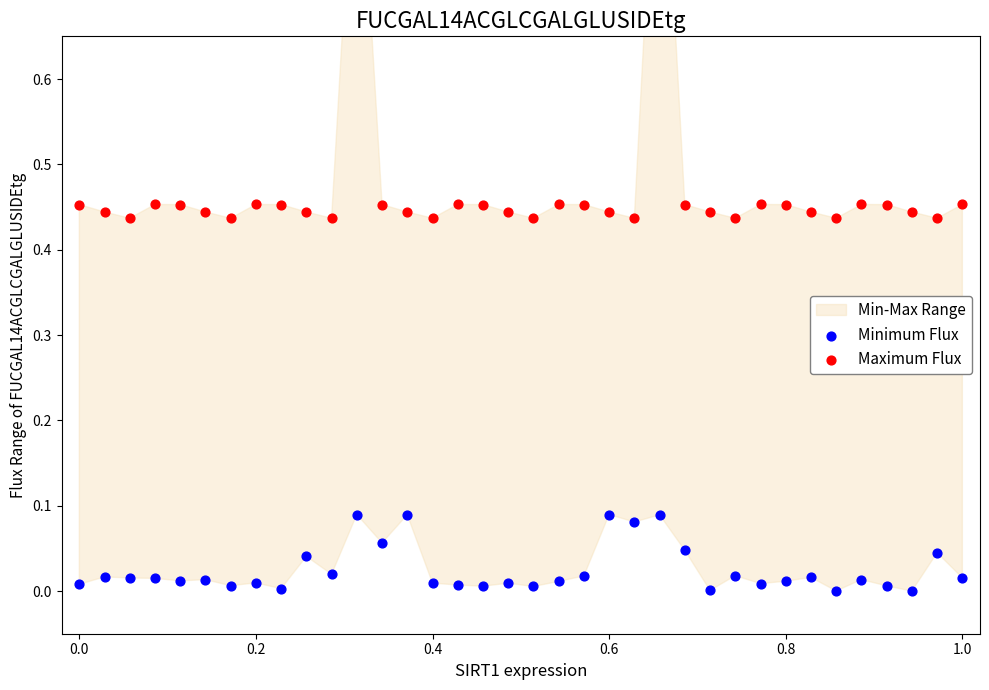

Which series contains the highest Y value?

Maximum Flux